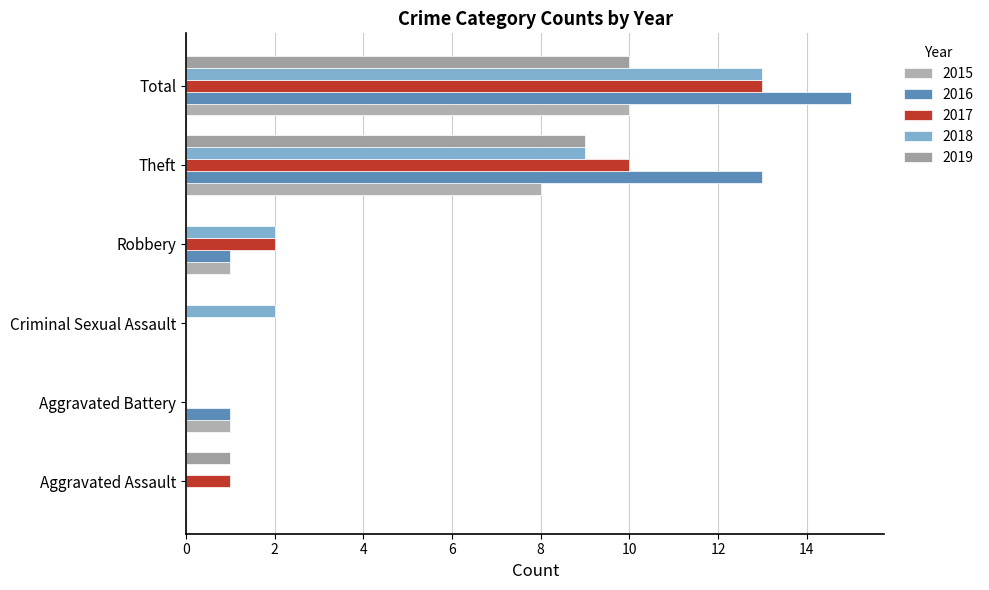

How many distinct data groups are displayed?

5